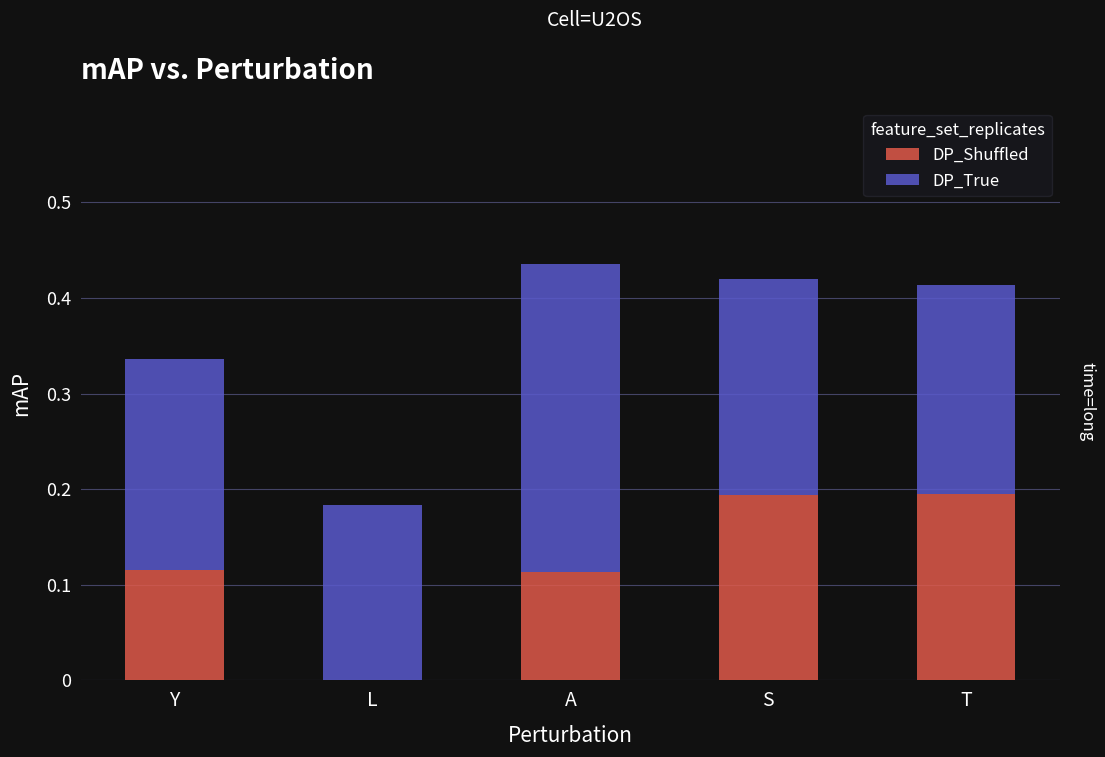

True or false: DP_Shuffled has a value of 0.0 at L.

True